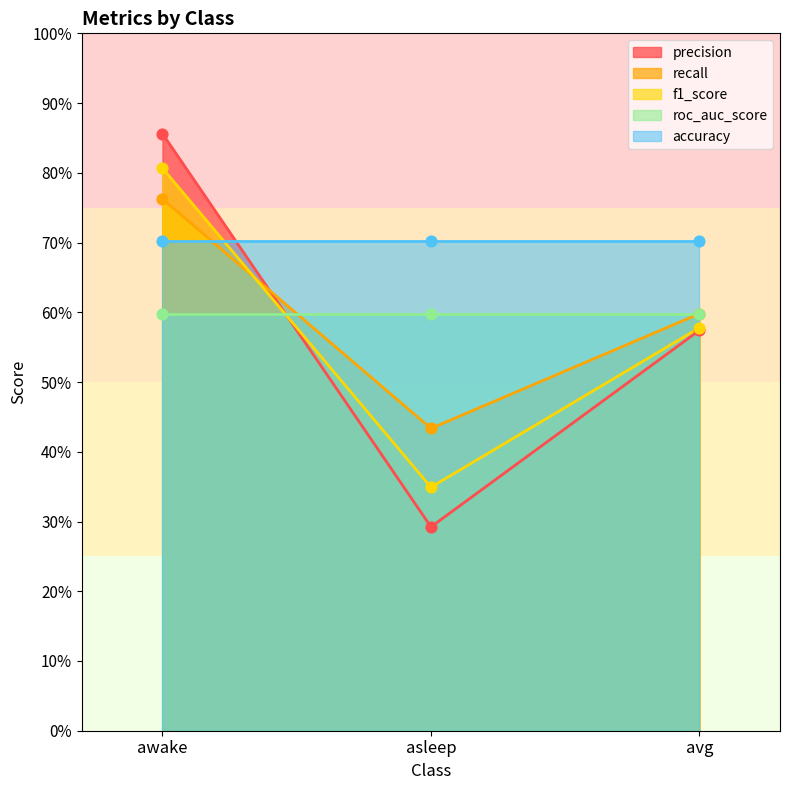

Is the value of f1_score at awake greater than the value of precision at asleep?

Yes